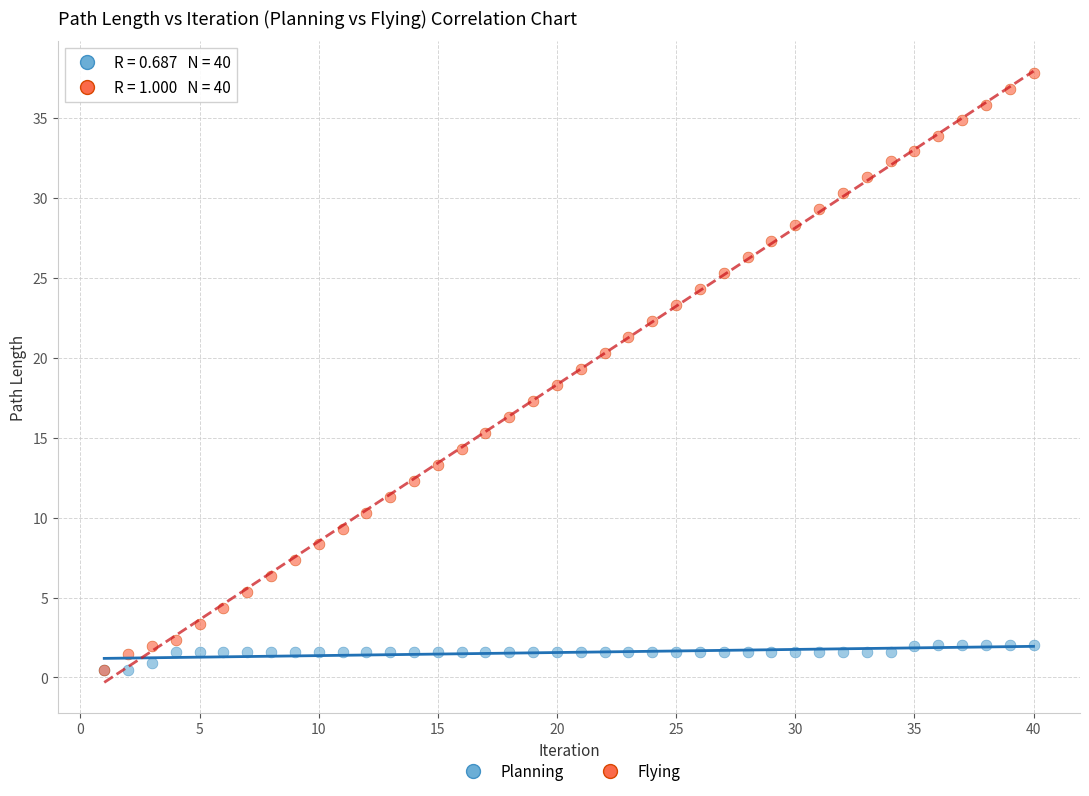

Which series has the widest spread of Y values?

Flying